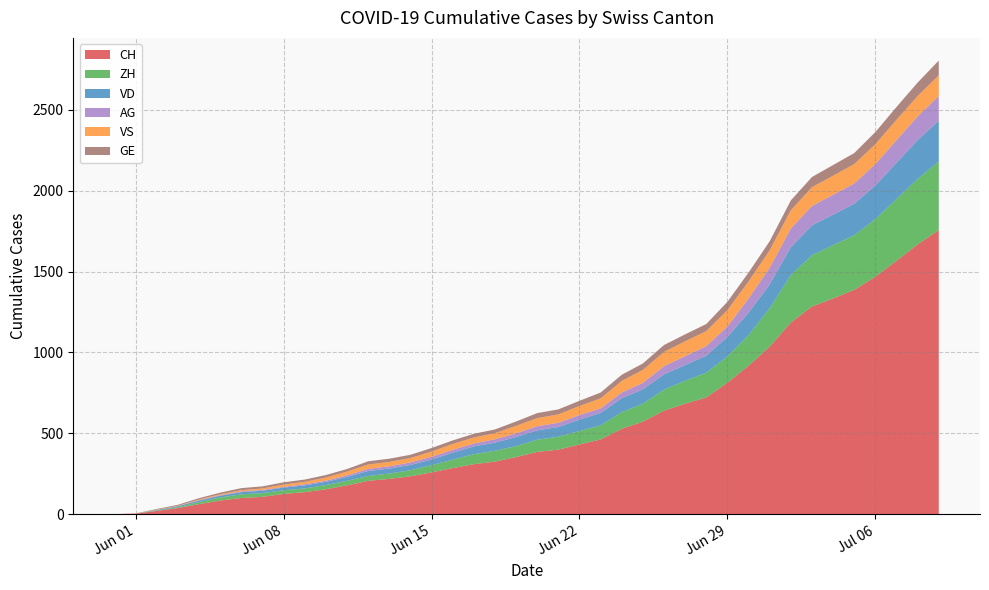

What is the highest value of the CH series?

1757